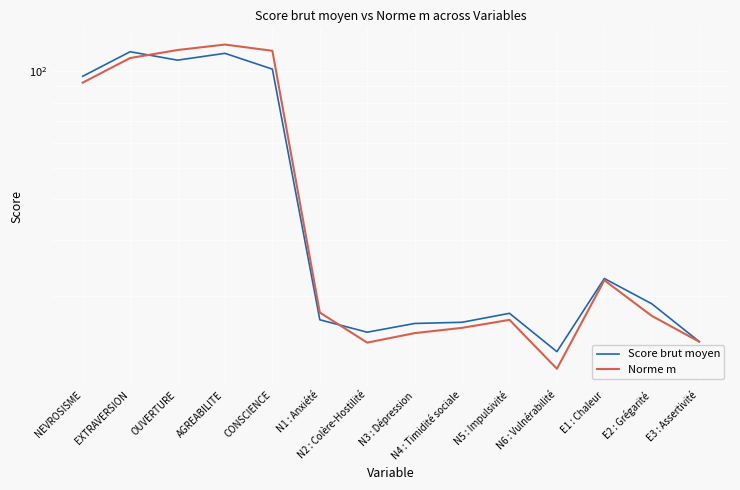

What are all the series names shown in the legend?

Score brut moyen, Norme m